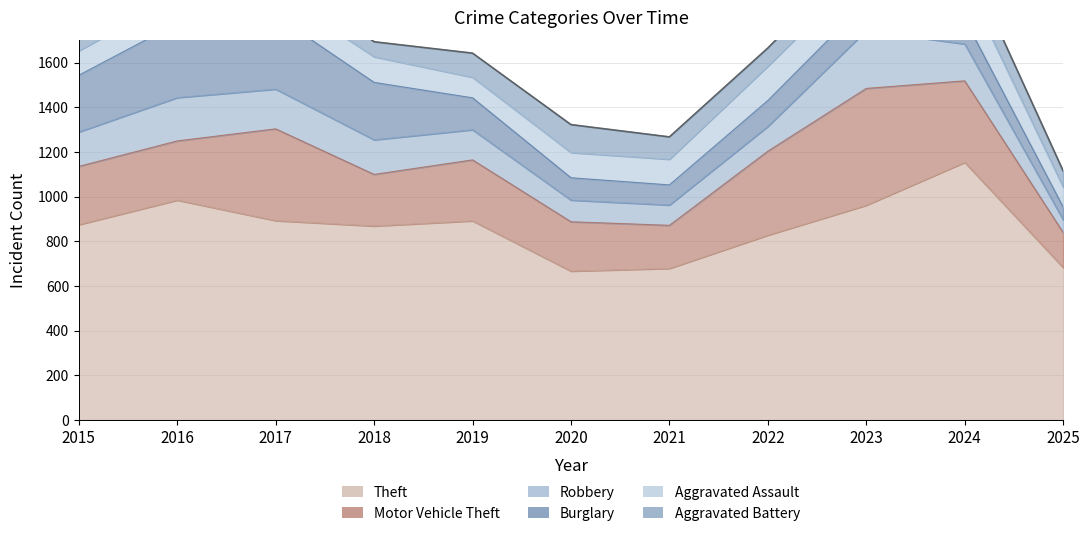

Rank the series at 2024 from highest to lowest value.

Theft, Motor Vehicle Theft, Aggravated Assault, Robbery, Aggravated Battery, Burglary